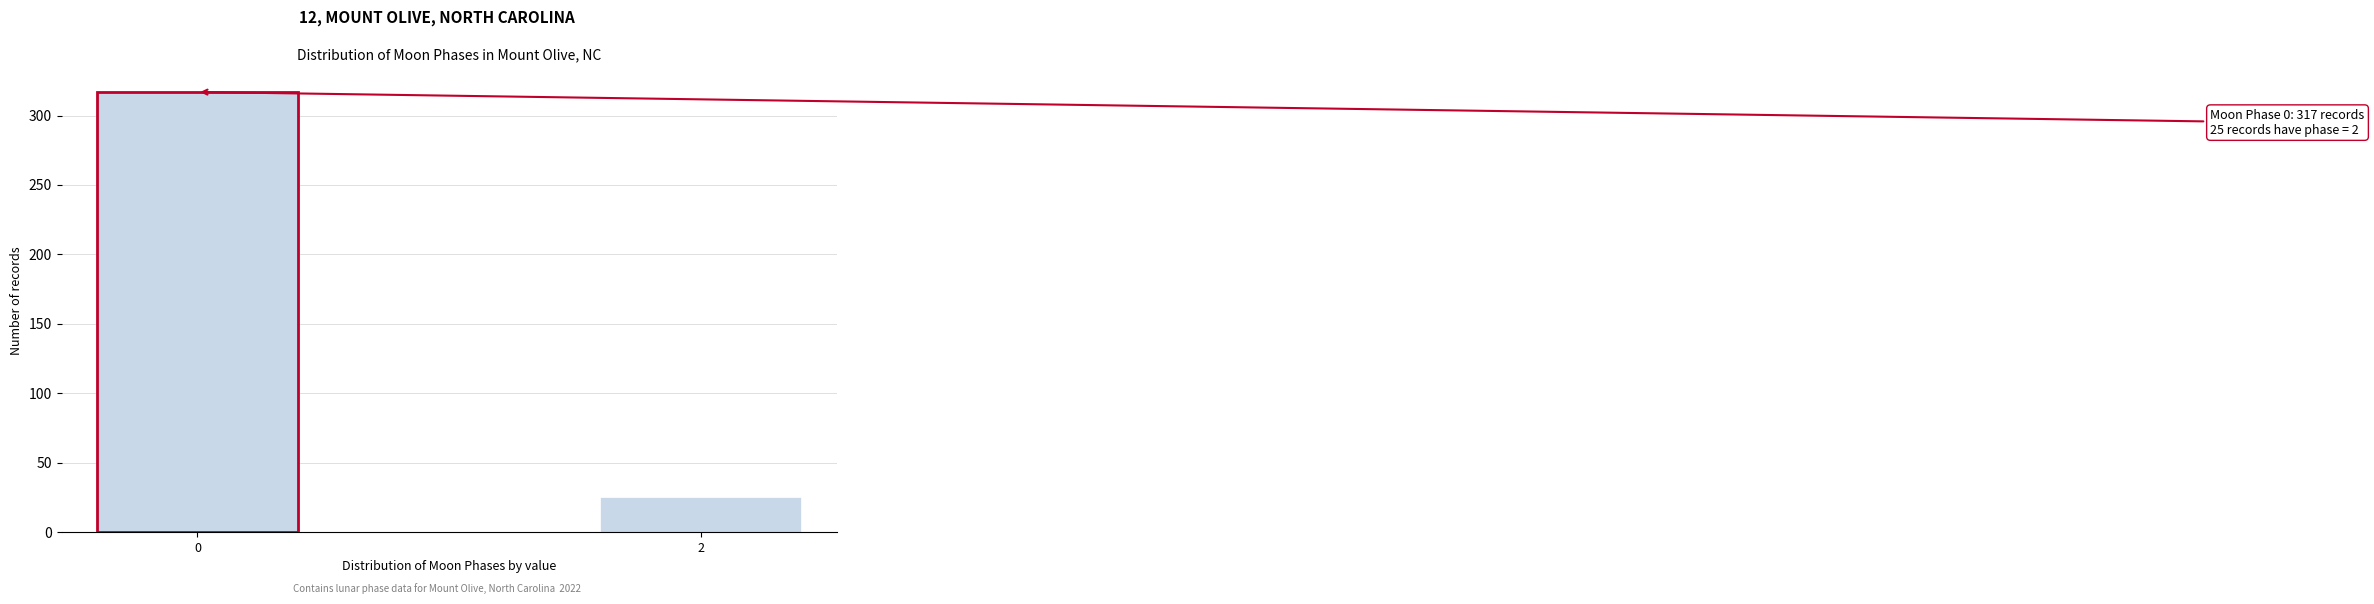

Reading right to left, what are all the values shown in this chart?

2=25	0=317